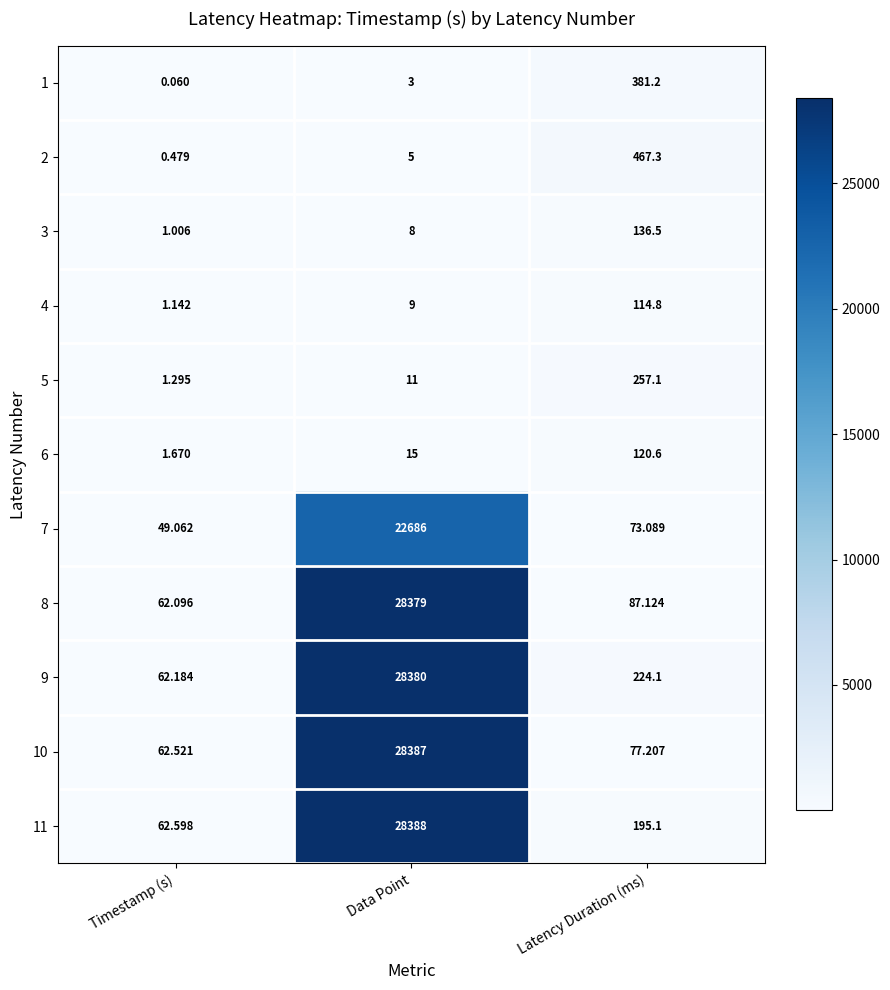

What is the total value across all series at Latency Duration (ms)?

2134.1